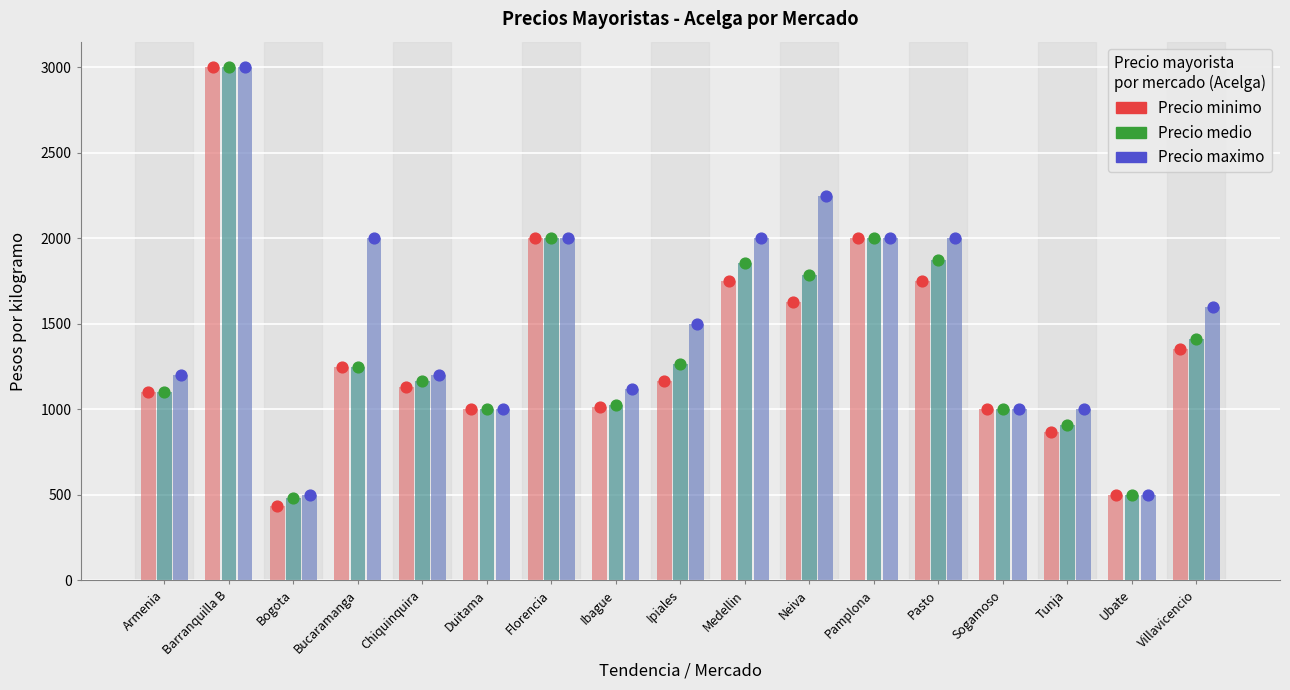

What are all the series names shown in the legend?

Precio minimo, Precio medio, Precio maximo